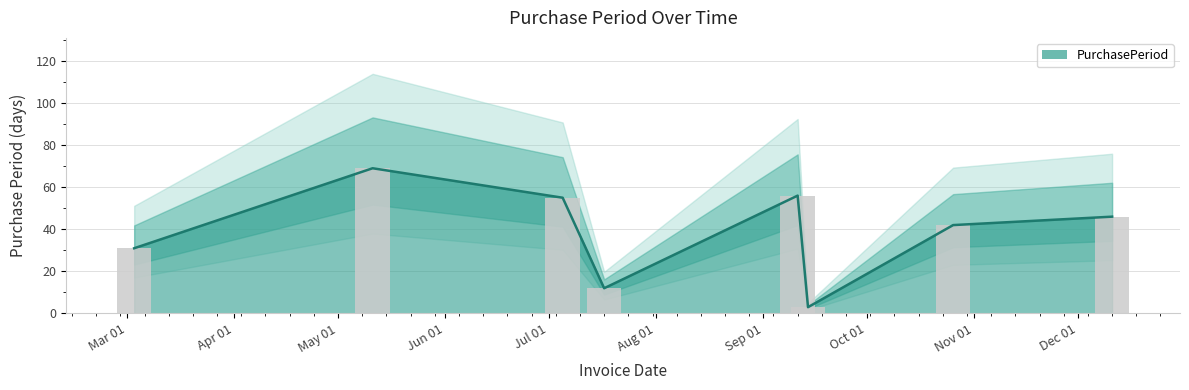

What position from the right is 2017-07-17?

5